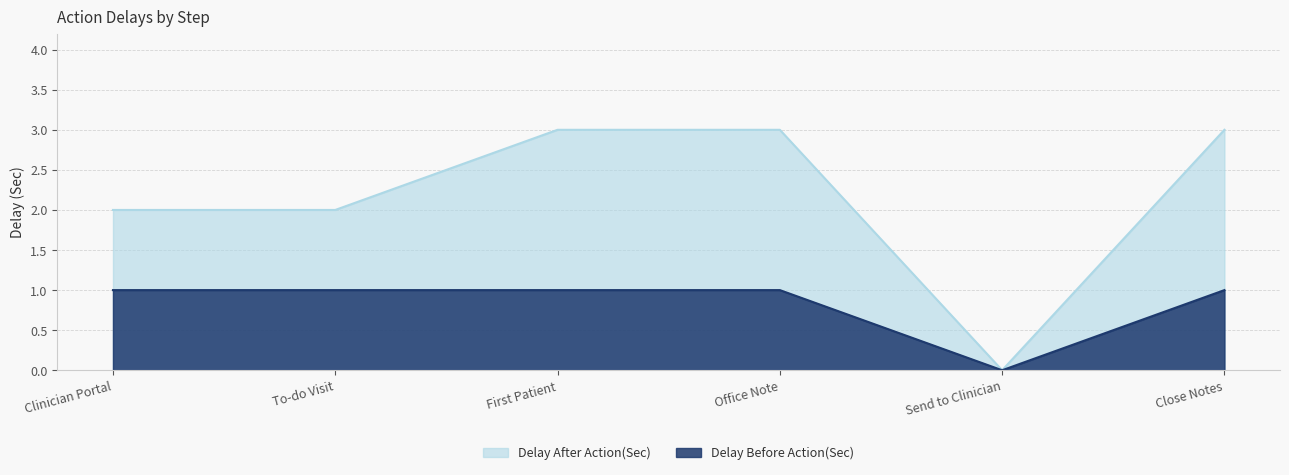

True or false: Delay After Action(Sec) has more than 2 points higher than both neighbors.

False